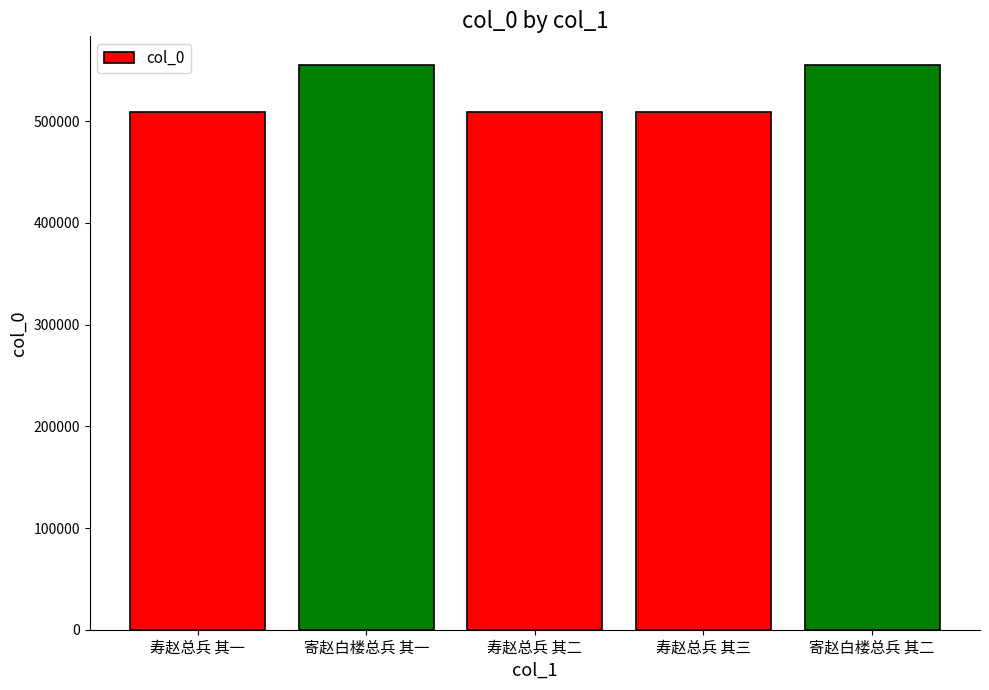

Are the bars grouped side by side (vs. stacked)?

No